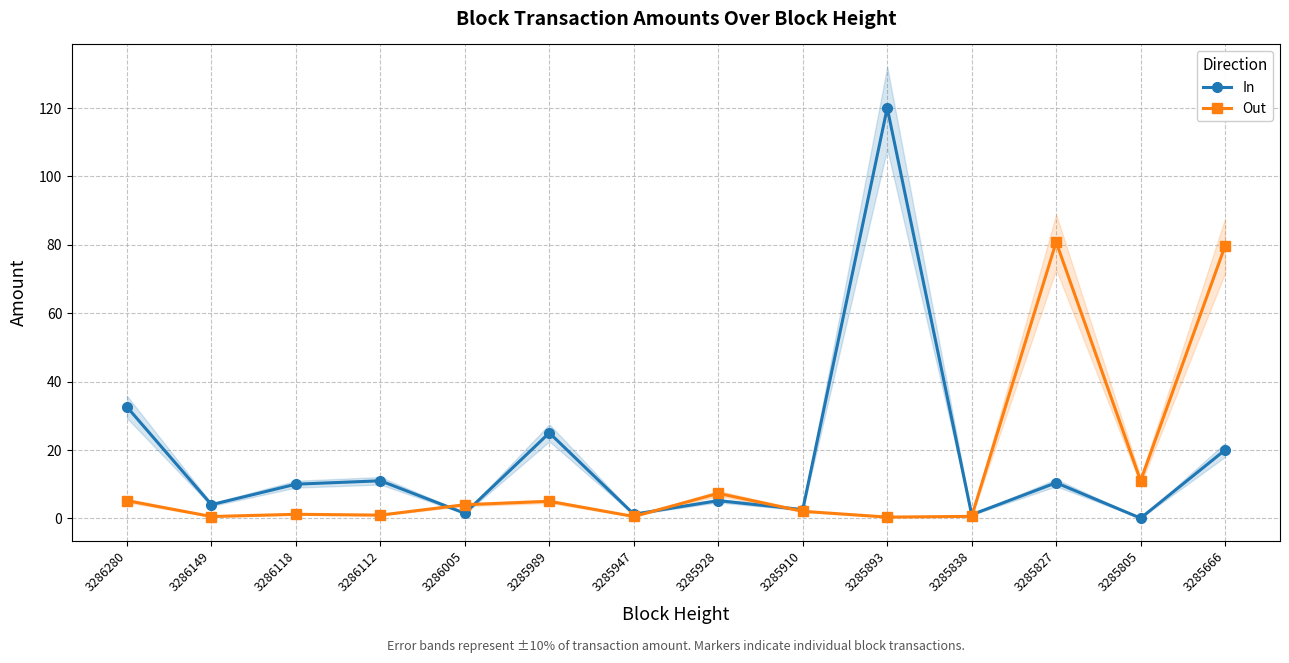

Which series has the widest spread of values?

In